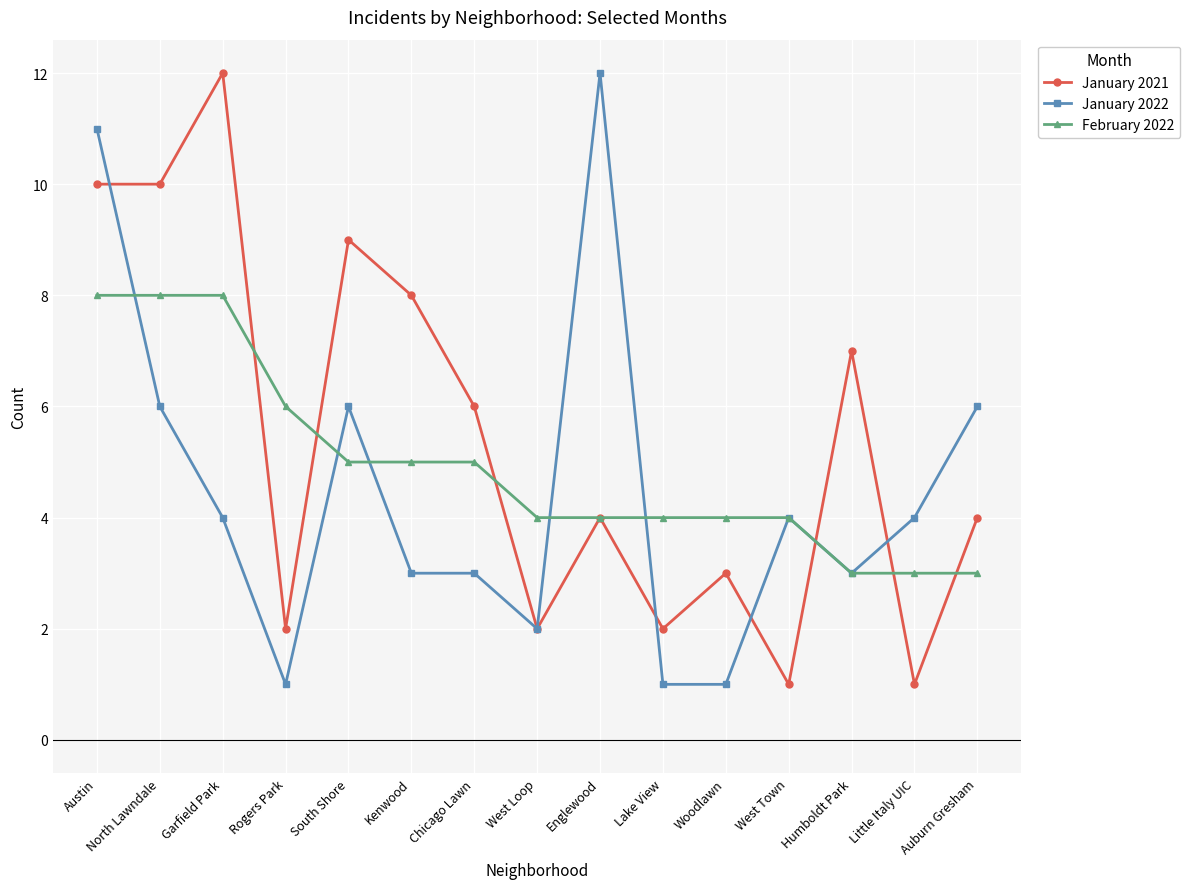

Is it true that January 2022 equals 3 at Kenwood?

True